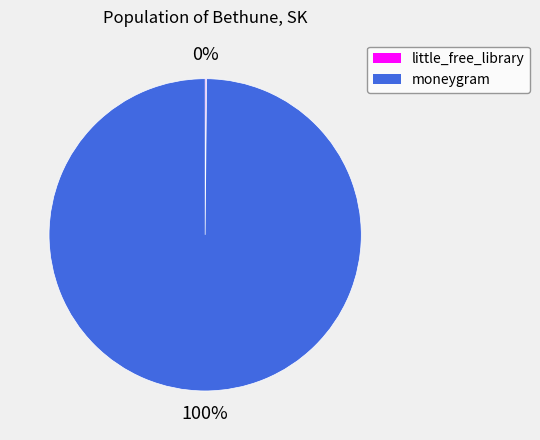

To the nearest percent, what percentage of the pie is moneygram?

100%